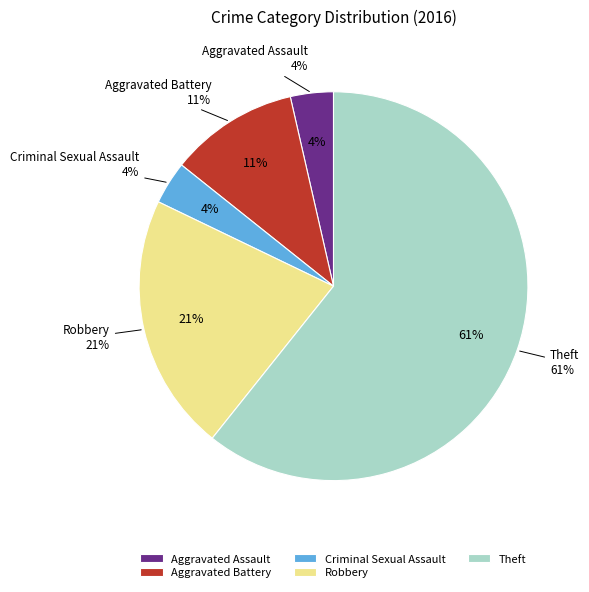

To the nearest percent, what is the difference between the largest and smallest slice percentages?

57%